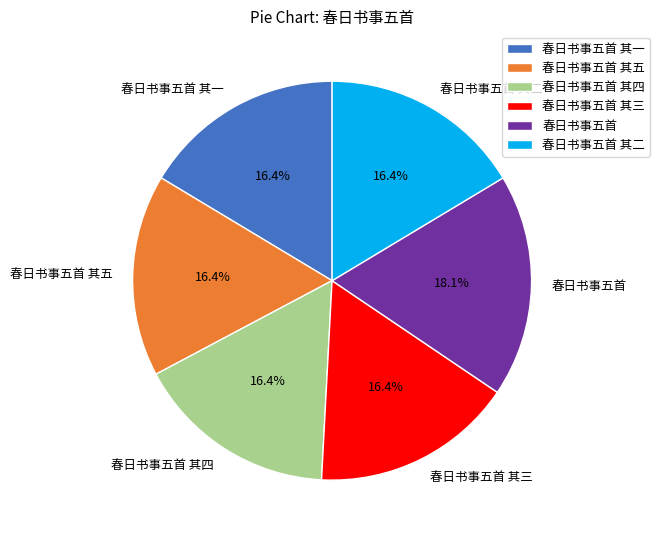

What percentage do 春日书事五首 其一 and 春日书事五首 其二 together represent?

32.8%